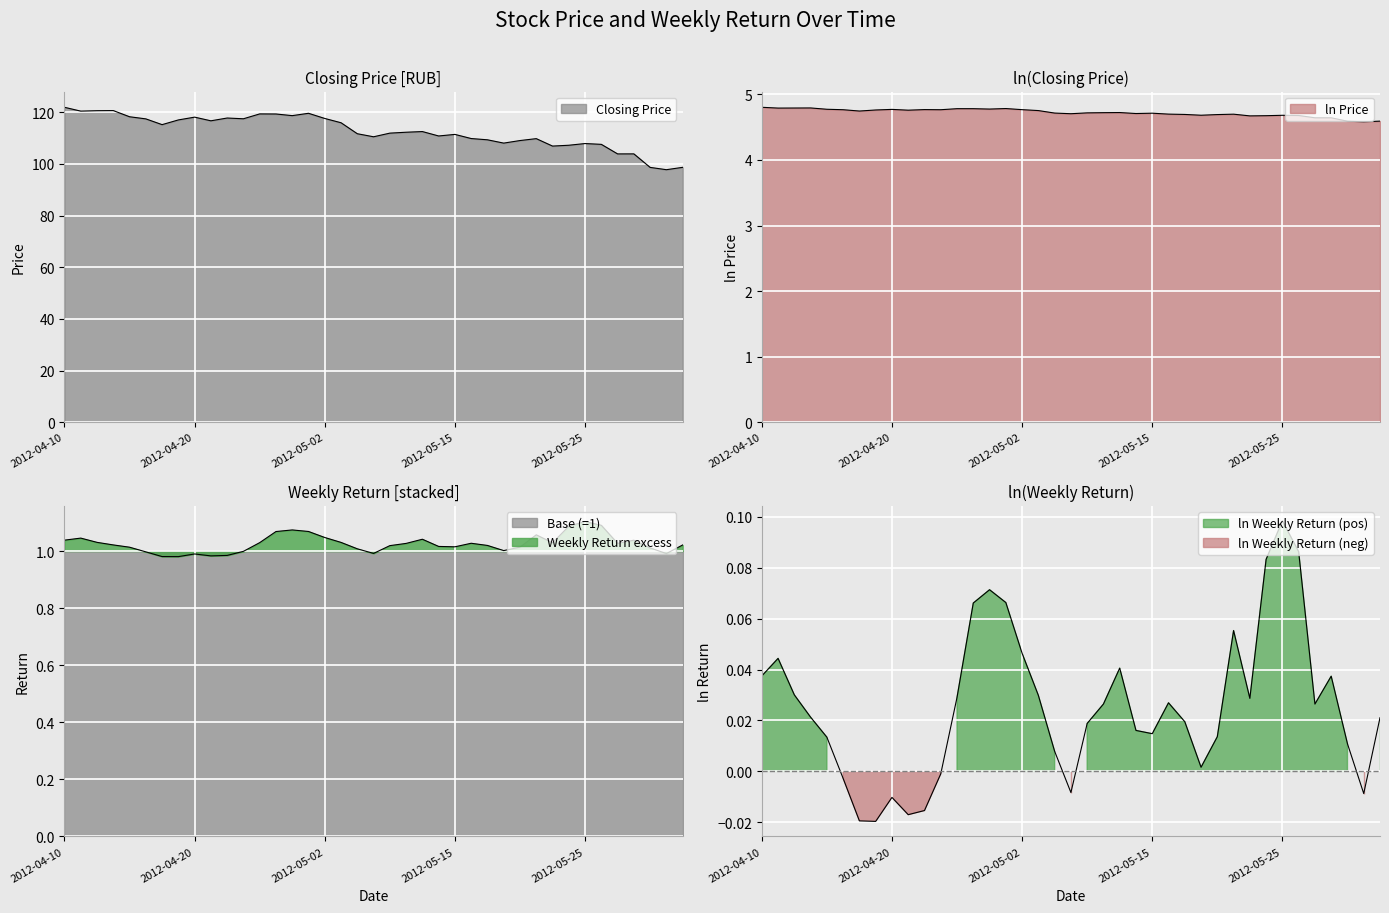

What is the value of the Closing Price point at the 39th from the left?

98.7